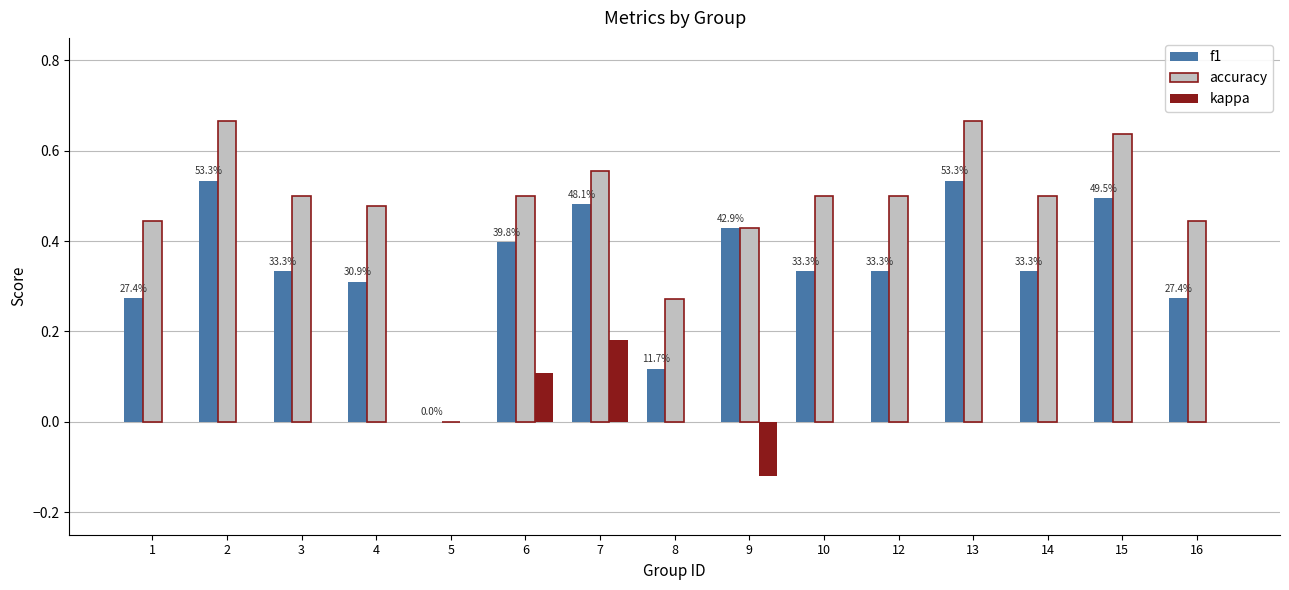

Is the value of kappa at 6 greater than the value of accuracy at 8?

No